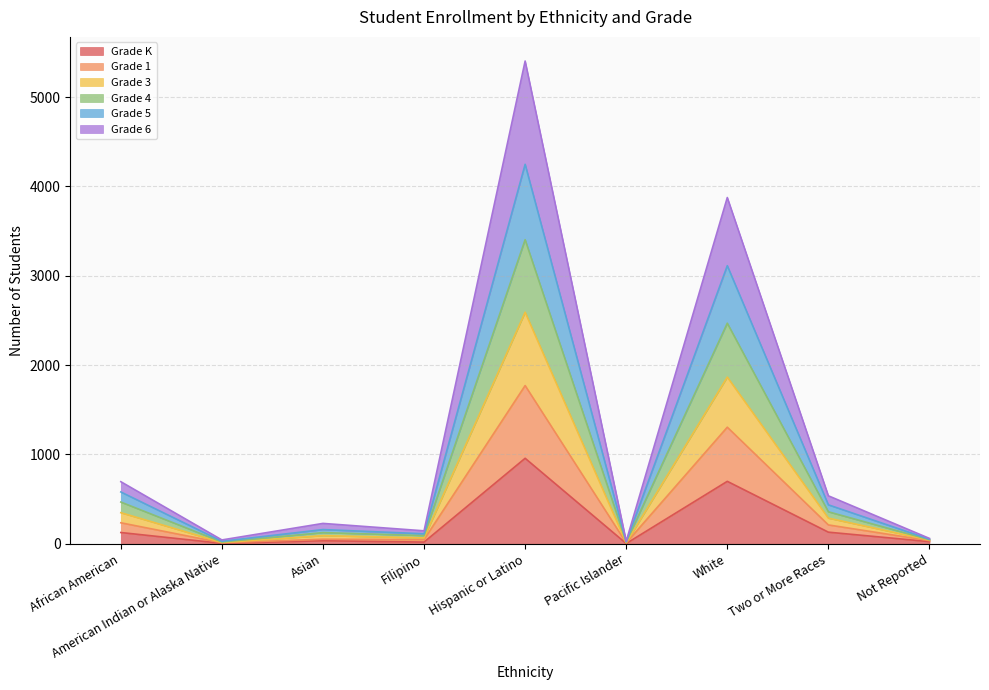

The Grade K series shows 1380 at Hispanic or Latino. True or false?

False